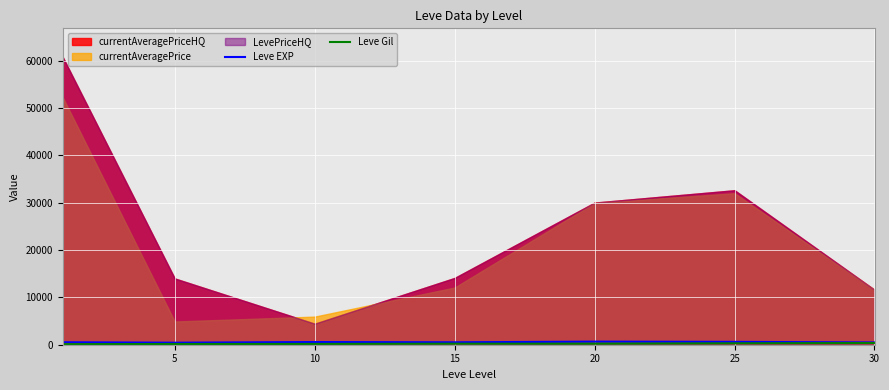

What is the value of the Leve Gil point at the 1st from the left?

112.3